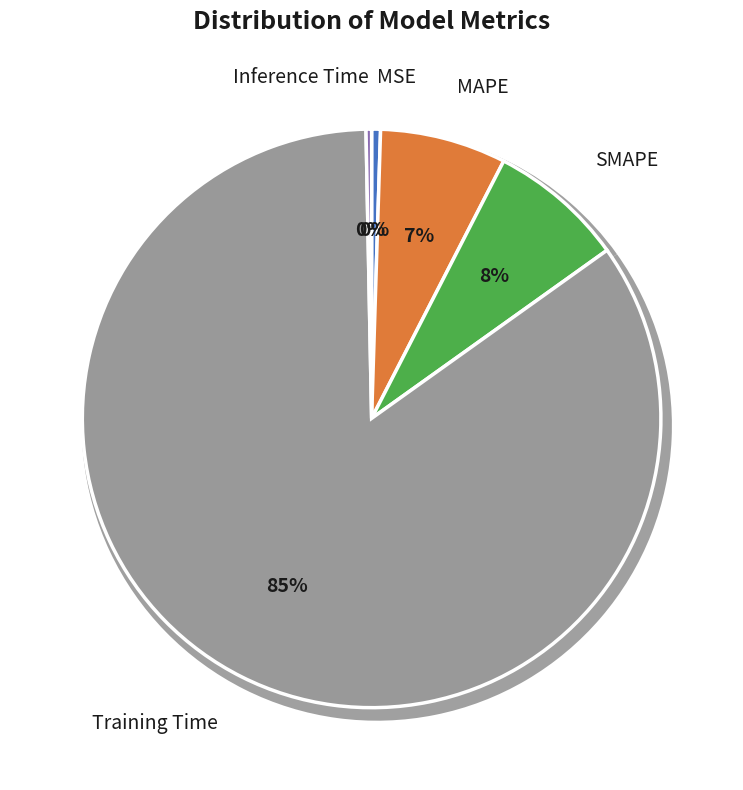

Does Training Time represent more than half of the total?

Yes